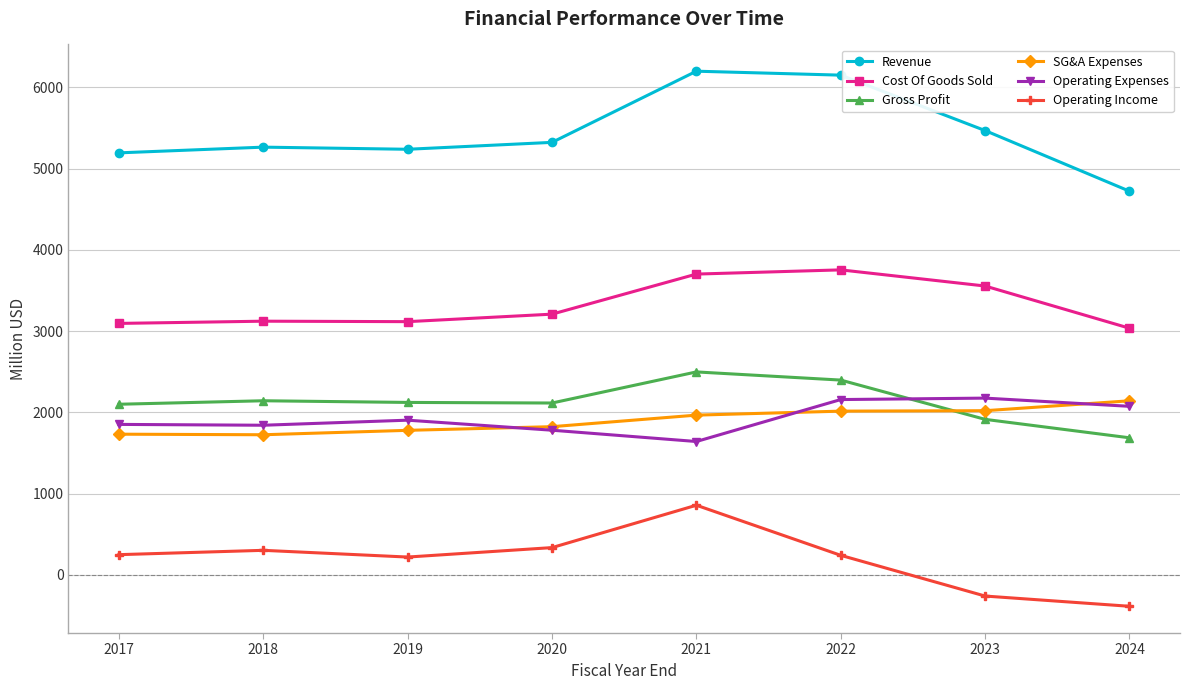

Read the Gross Profit value at 2019.

2121.9